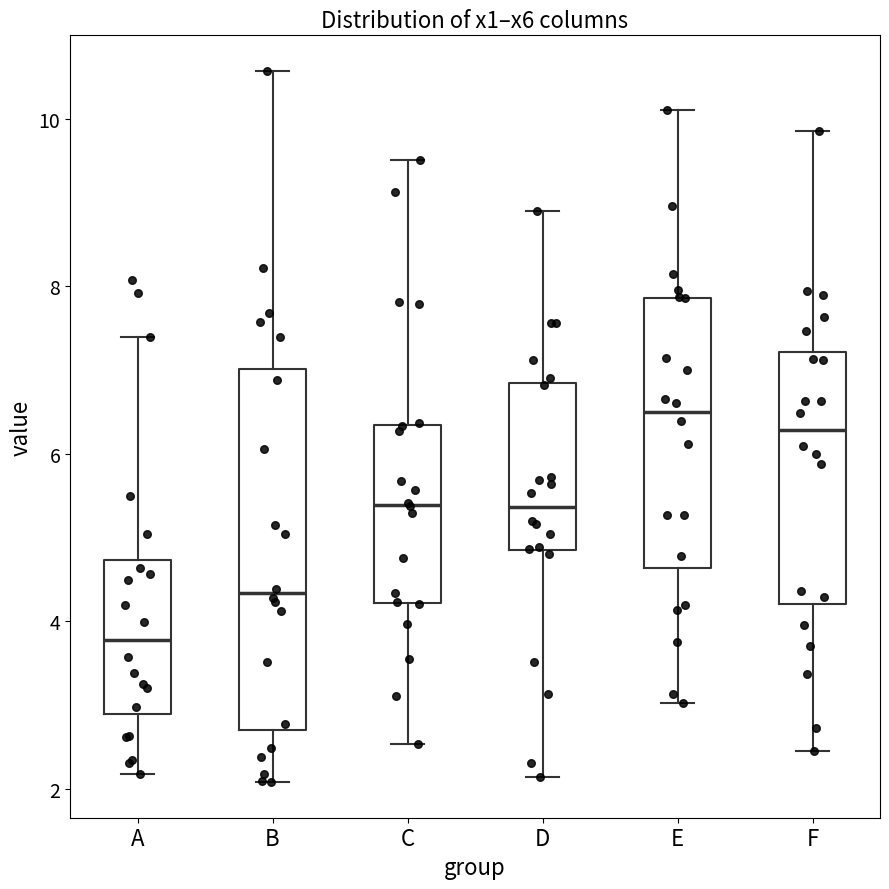

Reading left to right, transcribe this box plot: for each box, give where its median line is, the range the box spans, and where its two whiskers end, as read against the y-axis. The values are not printed on the chart, so give them approximately, as read against the axis.

A: median 3.8, box 2.8 to 4.8, whiskers 2.2 to 7.4
B: median 4.4, box 2.6 to 7.0, whiskers 2.0 to 10.6
C: median 5.4, box 4.2 to 6.4, whiskers 2.6 to 9.6
D: median 5.4, box 4.8 to 6.8, whiskers 2.2 to 9.0
E: median 6.4, box 4.6 to 7.8, whiskers 3.0 to 10.0
F: median 6.2, box 4.2 to 7.2, whiskers 2.4 to 9.8